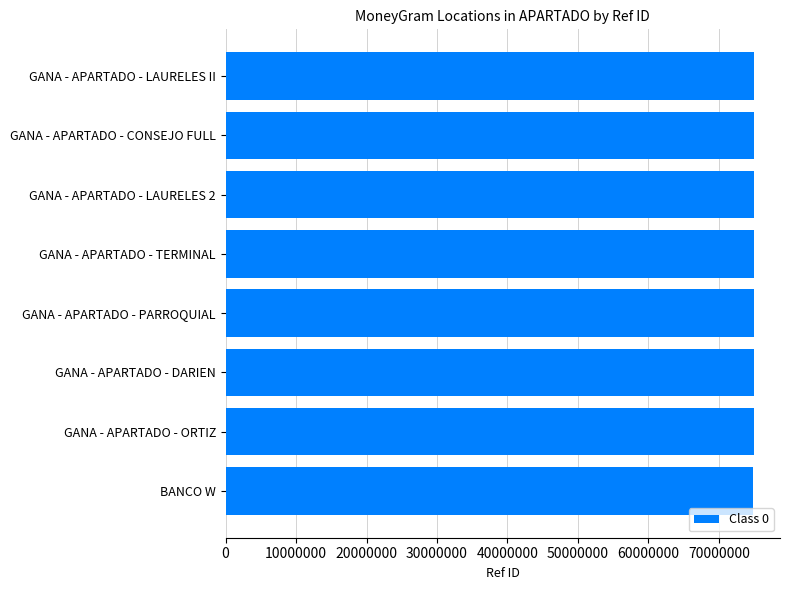

Approximately how many times larger is the value at GANA - APARTADO - ORTIZ compared to GANA - APARTADO - LAURELES 2?

1.0